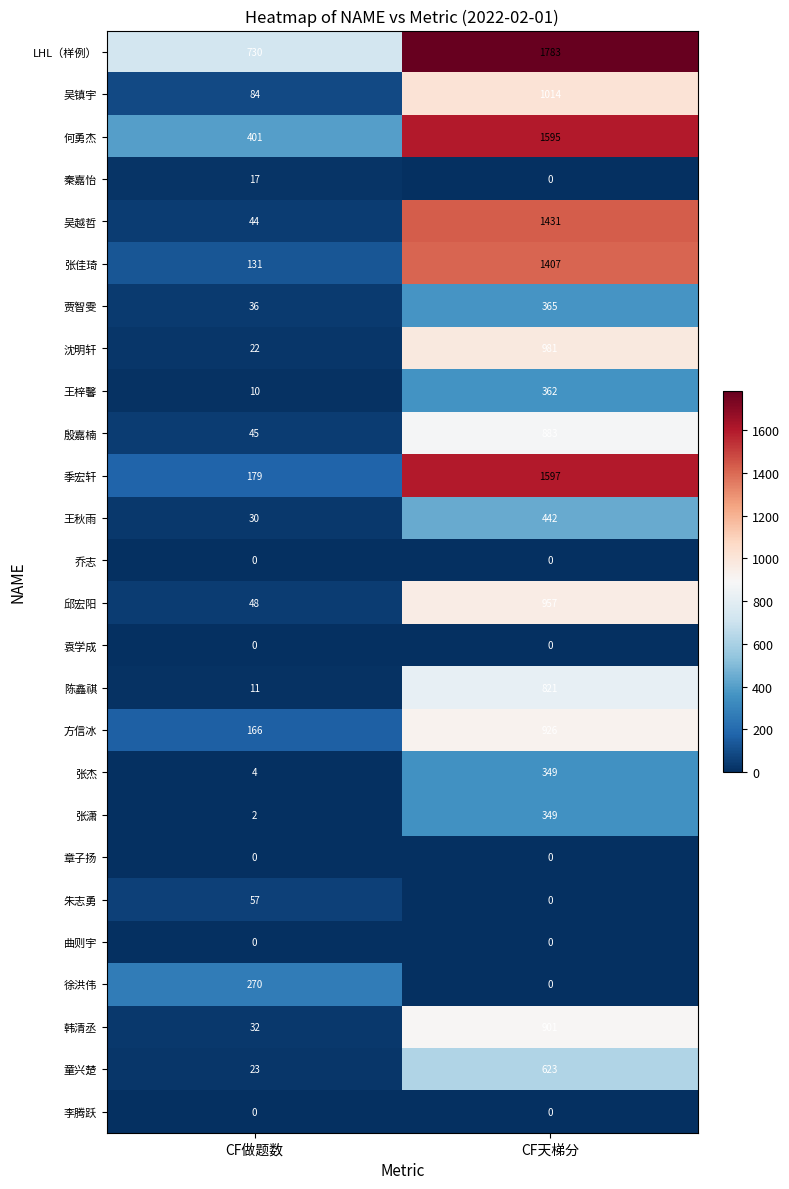

List the labels in order of 邱宏阳 value, largest first.

CF天梯分, CF做题数